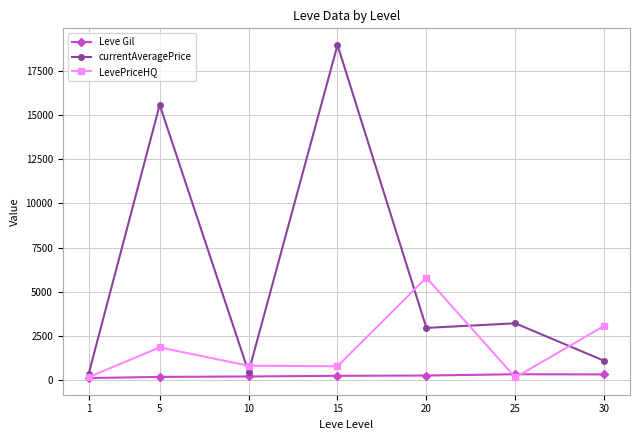

What are all the series names shown in the legend?

Leve Gil, currentAveragePrice, LevePriceHQ